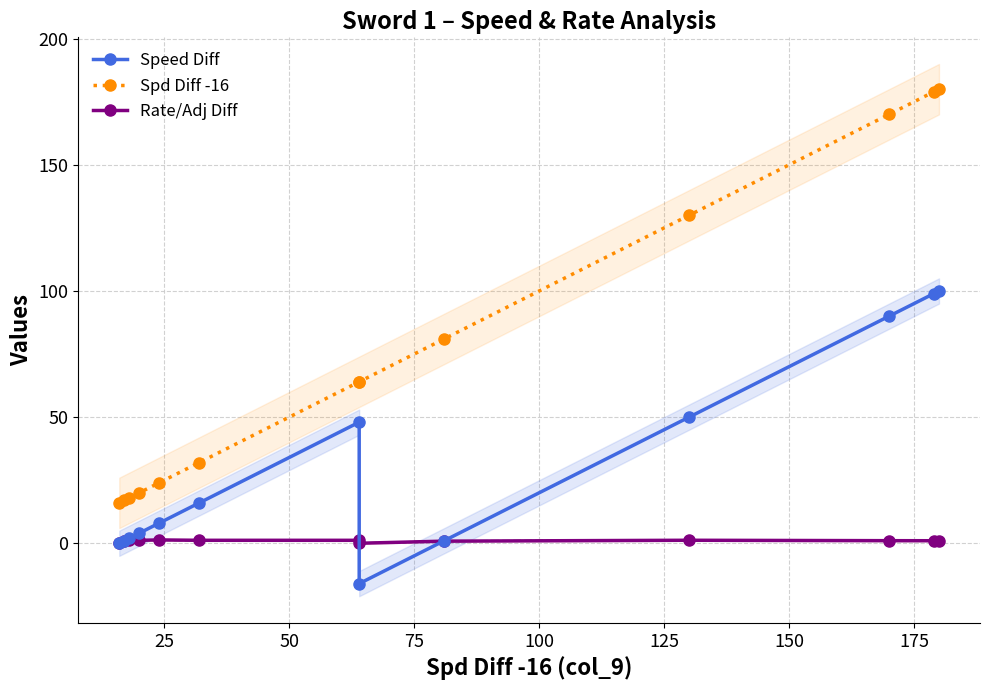

List the series in order of their overall mean, highest first.

Spd Diff -16, Speed Diff, Rate/Adj Diff